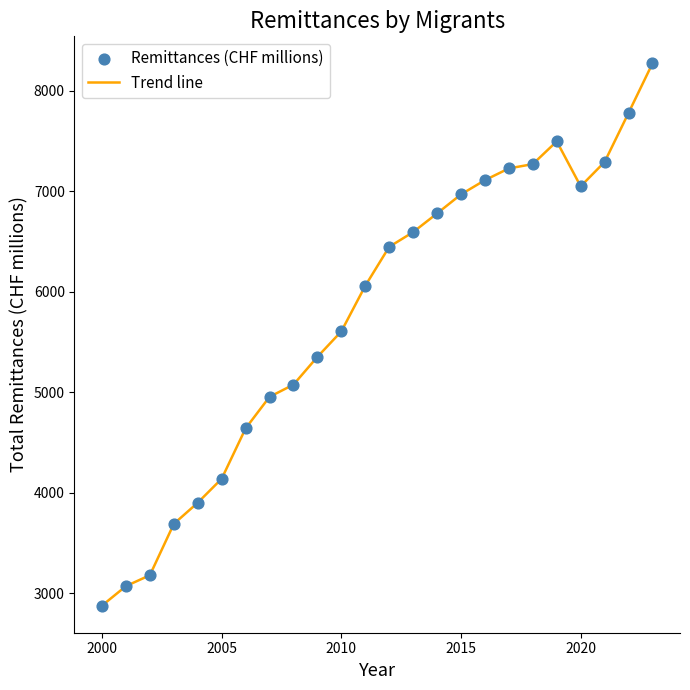

What is the greatest value displayed?

8271.2